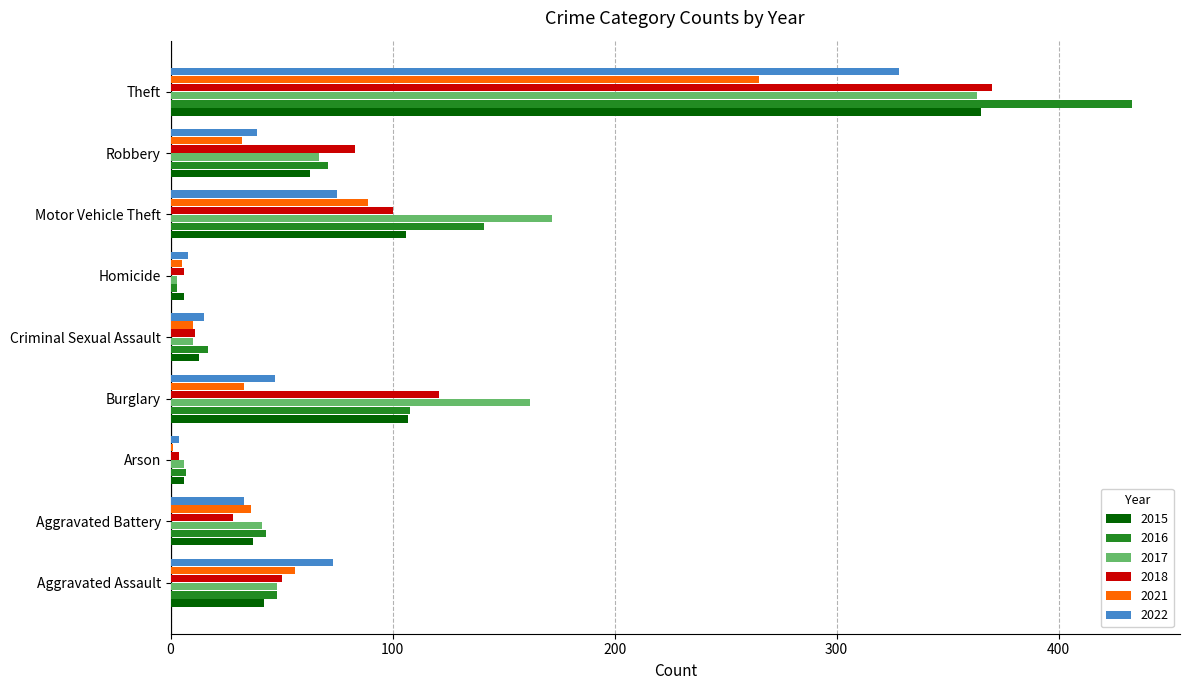

Is it true that 2017 equals 129 at Theft?

False